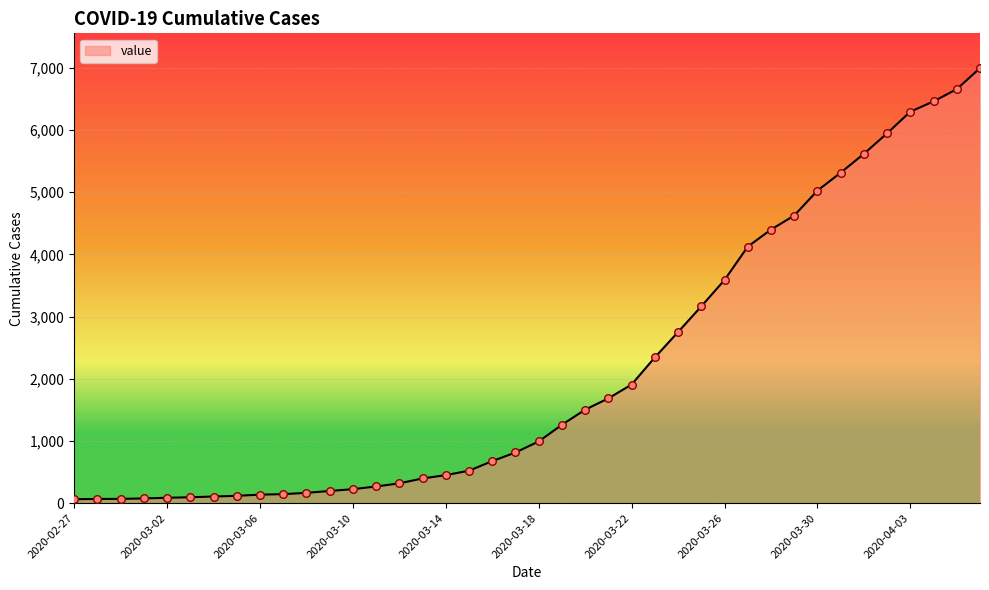

What is the difference between the maximum and minimum values?

6930